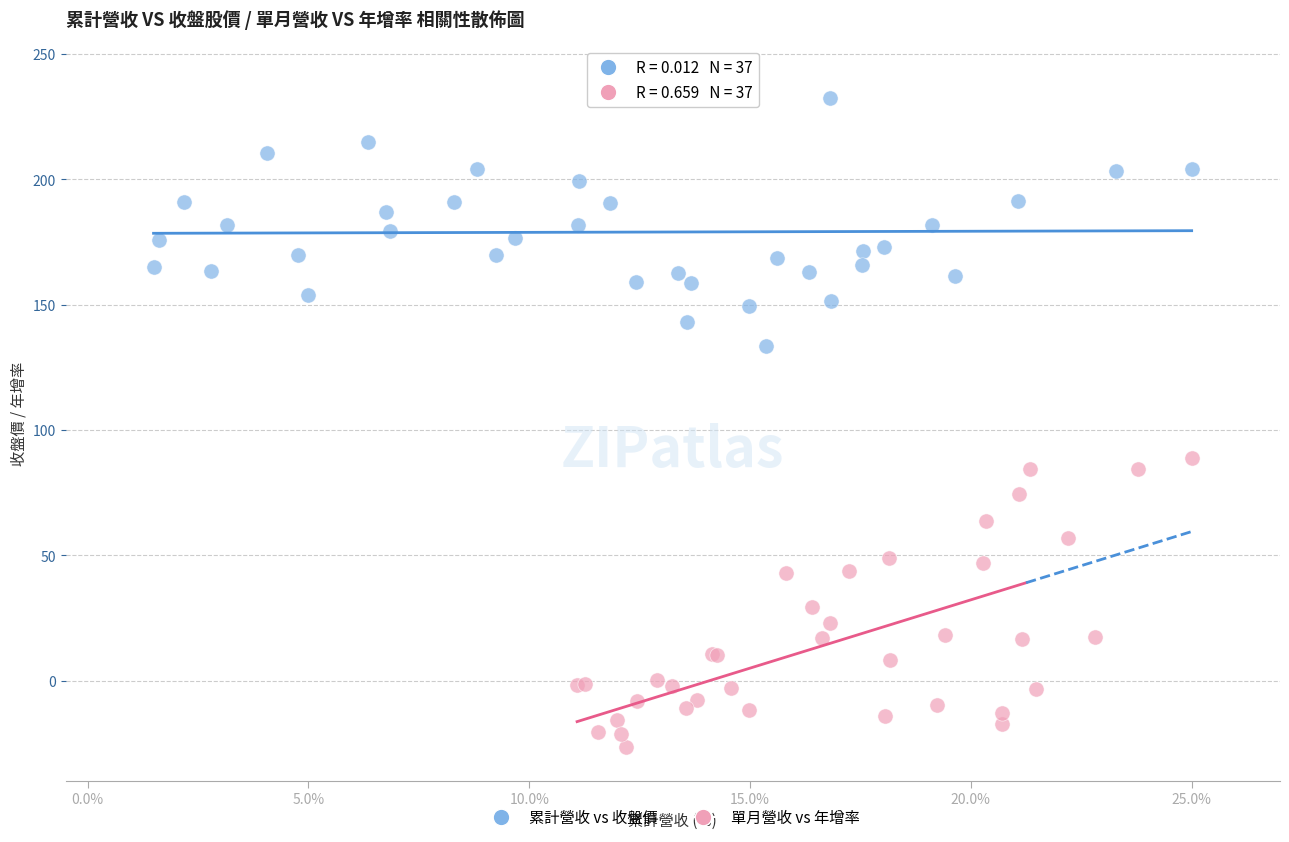

Which series contains the lowest Y value?

單月營收 vs 年增率